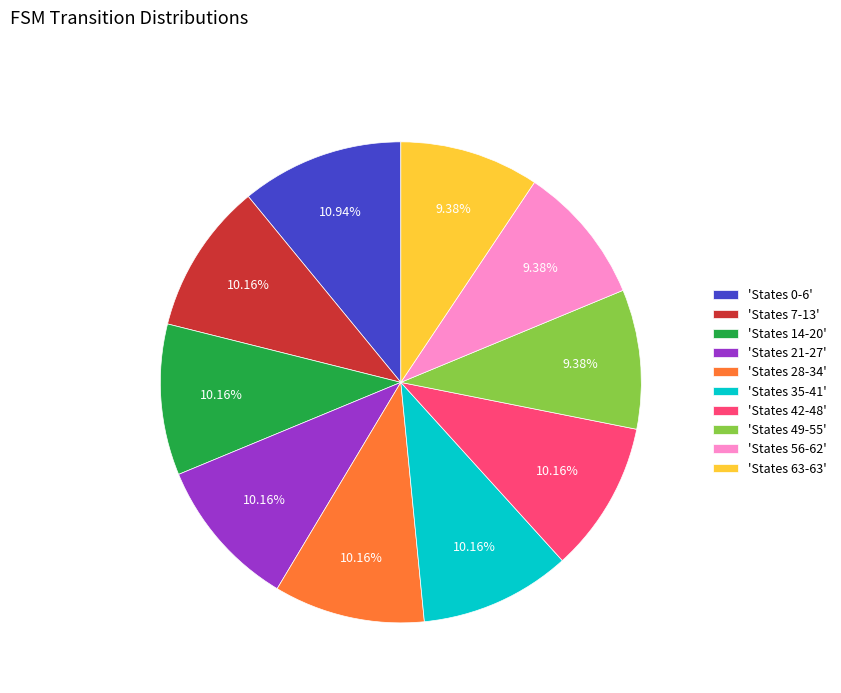

Approximately how many times larger is the value at 'States 56-62' compared to 'States 49-55'?

1.0